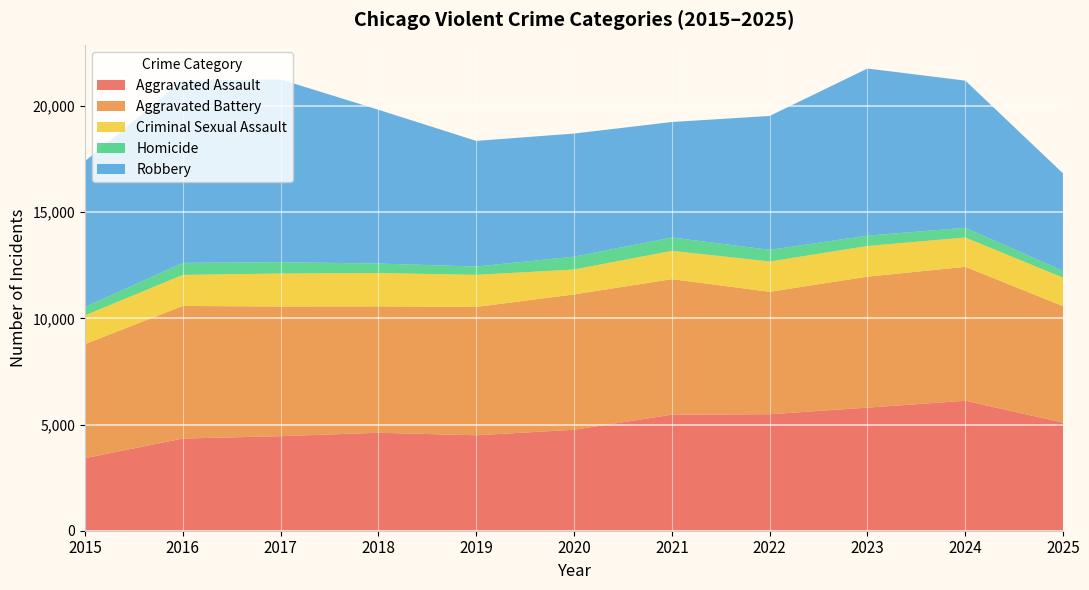

Reading left to right, transcribe all the data shown in this chart.

Aggravated Assault: 2015=3414	2016=4340	2017=4452	2018=4613	2019=4494	2020=4754	2021=5465	2022=5485	2023=5796	2024=6121	2025=5090
Aggravated Battery: 2015=5371	2016=6245	2017=6105	2018=5952	2019=6043	2020=6372	2021=6381	2022=5765	2023=6168	2024=6305	2025=5482
Criminal Sexual Assault: 2015=1355	2016=1461	2017=1554	2018=1569	2019=1512	2020=1174	2021=1333	2022=1428	2023=1443	2024=1381	2025=1341
Homicide: 2015=394	2016=567	2017=535	2018=447	2019=393	2020=605	2021=630	2022=548	2023=488	2024=458	2025=324
Robbery: 2015=6866	2016=8587	2017=8607	2018=7243	2019=5915	2020=5798	2021=5437	2022=6306	2023=7870	2024=6930	2025=4585